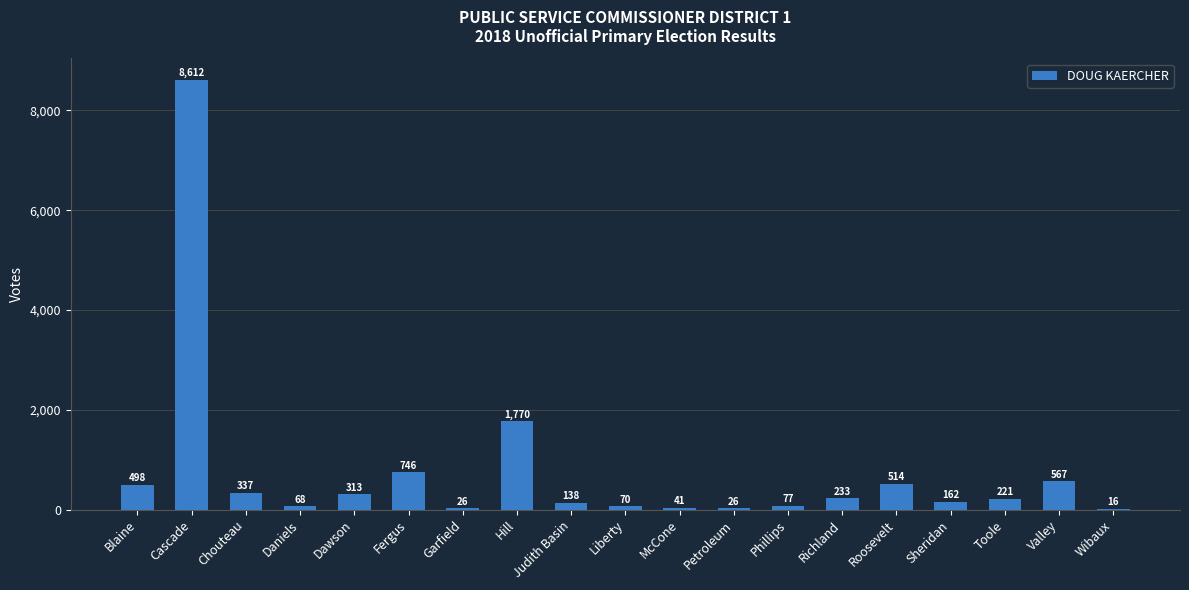

Reading left to right, what are all the values shown in this chart?

Blaine=498	Cascade=8612	Chouteau=337	Daniels=68	Dawson=313	Fergus=746	Garfield=26	Hill=1770	Judith Basin=138	Liberty=70	McCone=41	Petroleum=26	Phillips=77	Richland=233	Roosevelt=514	Sheridan=162	Toole=221	Valley=567	Wibaux=16